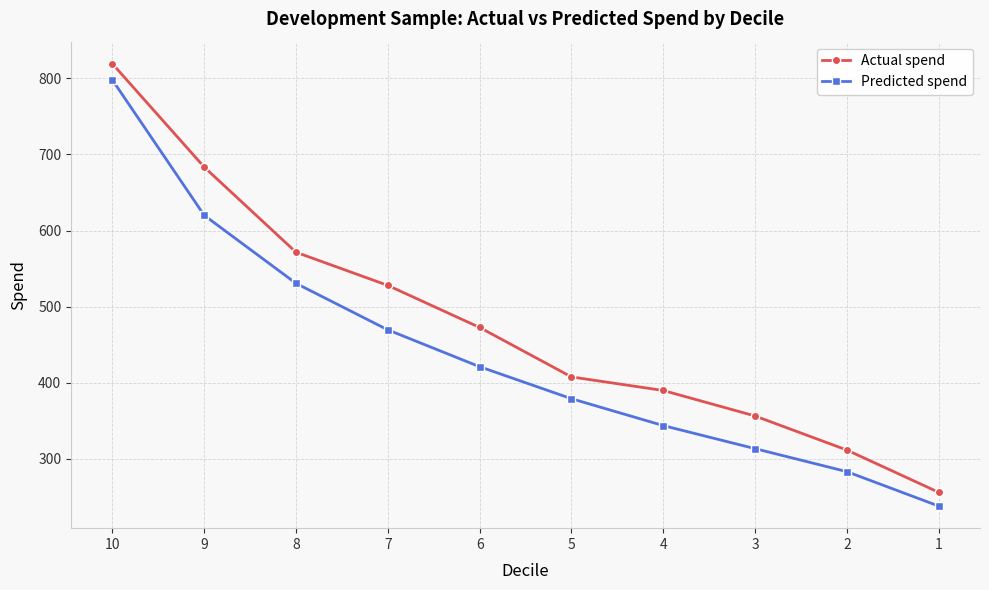

What is the total value across all series at 1?

494.4